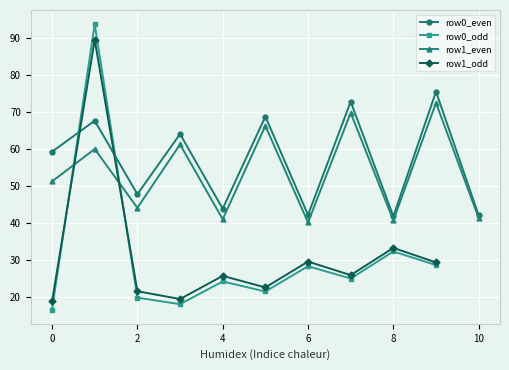

What is the maximum value for row1_even?

72.5